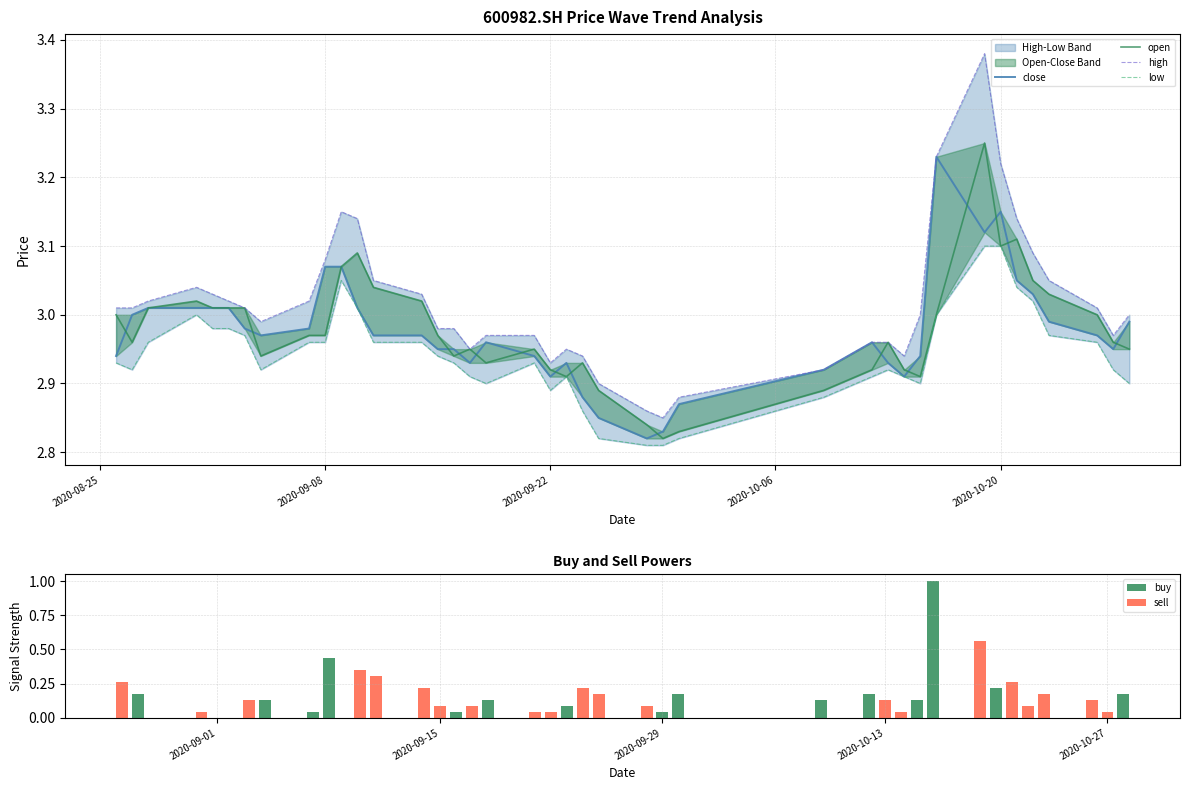

Does the chart contain stacked bars?

No